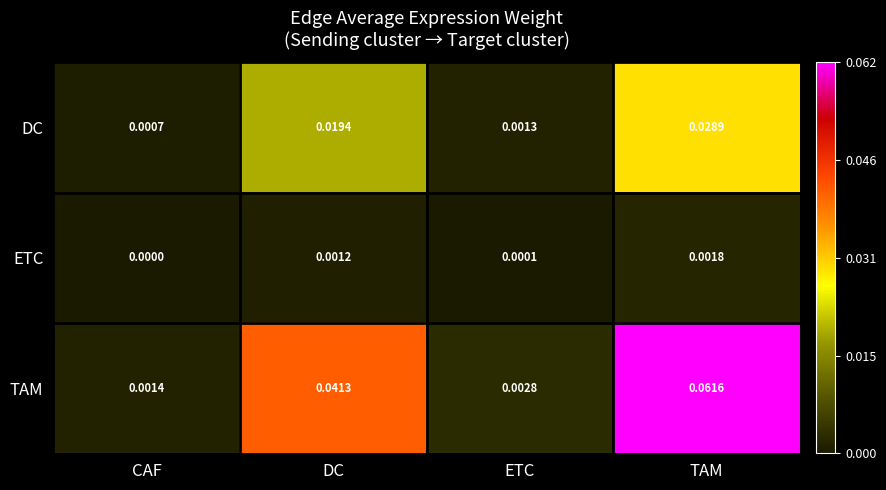

Rank the series at CAF from highest to lowest value.

TAM, DC, ETC